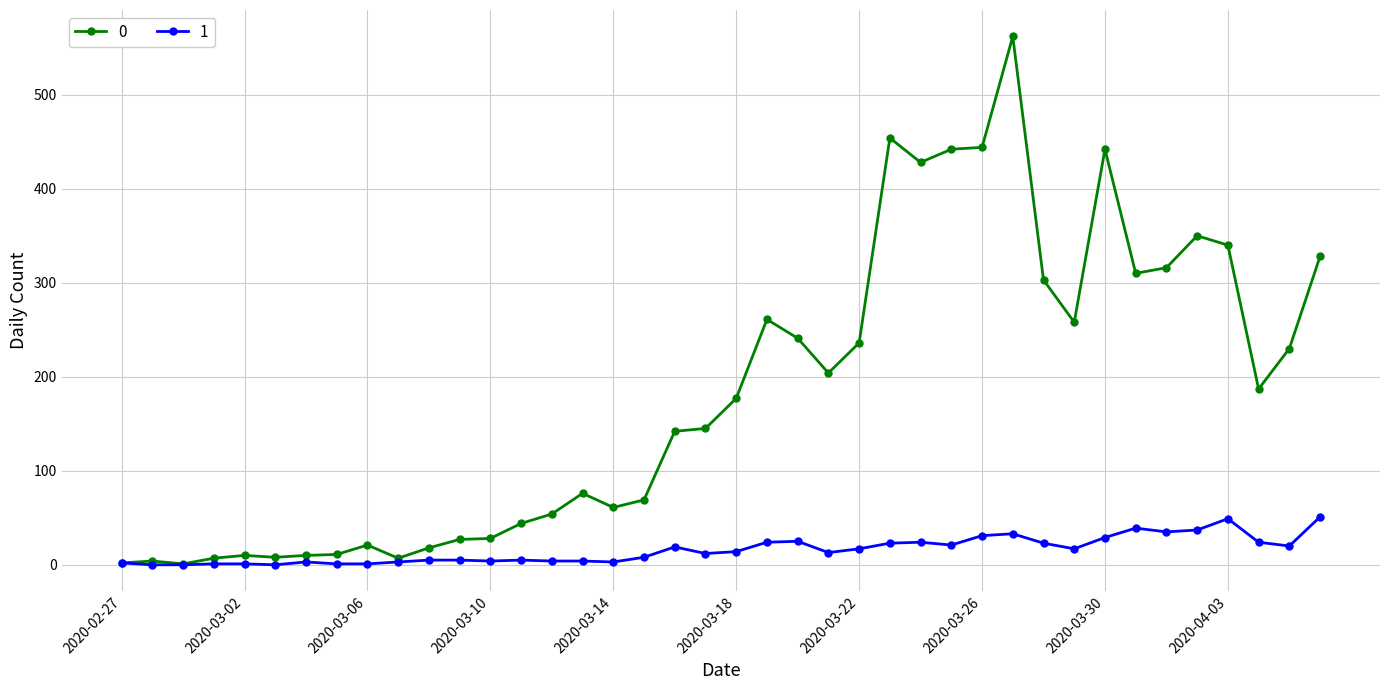

Rank the series by their average value, from highest to lowest.

0, 1